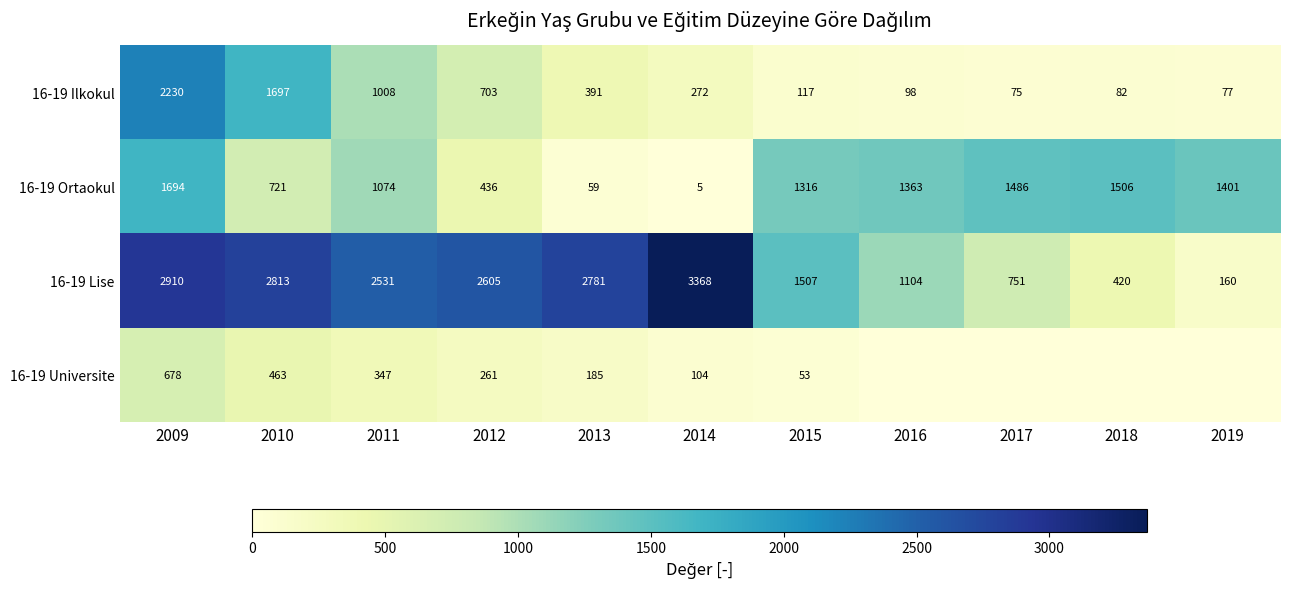

Which label corresponds to the largest value in the chart?

2014